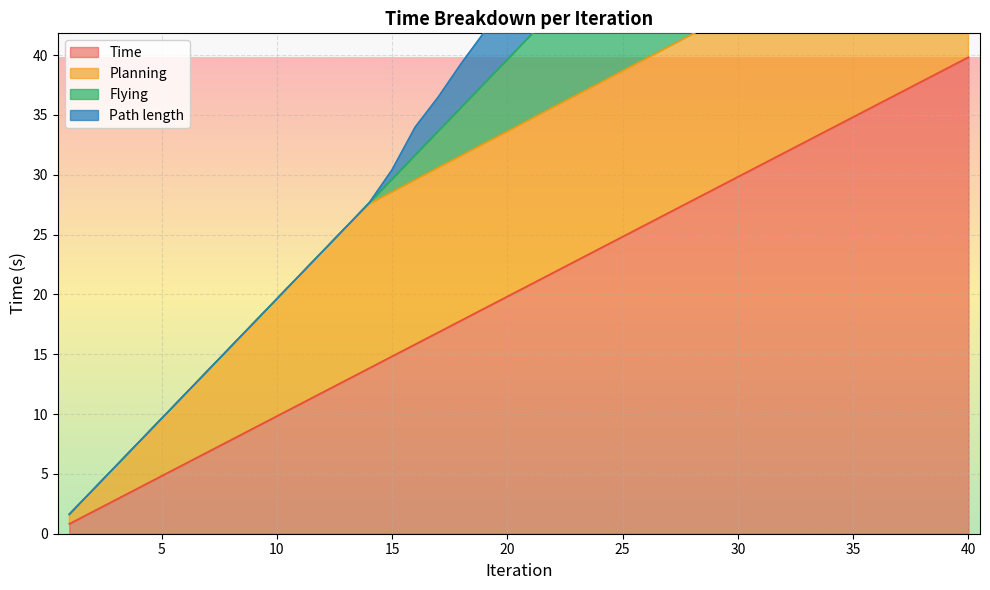

True or false: Time and Flying cross at least once.

False